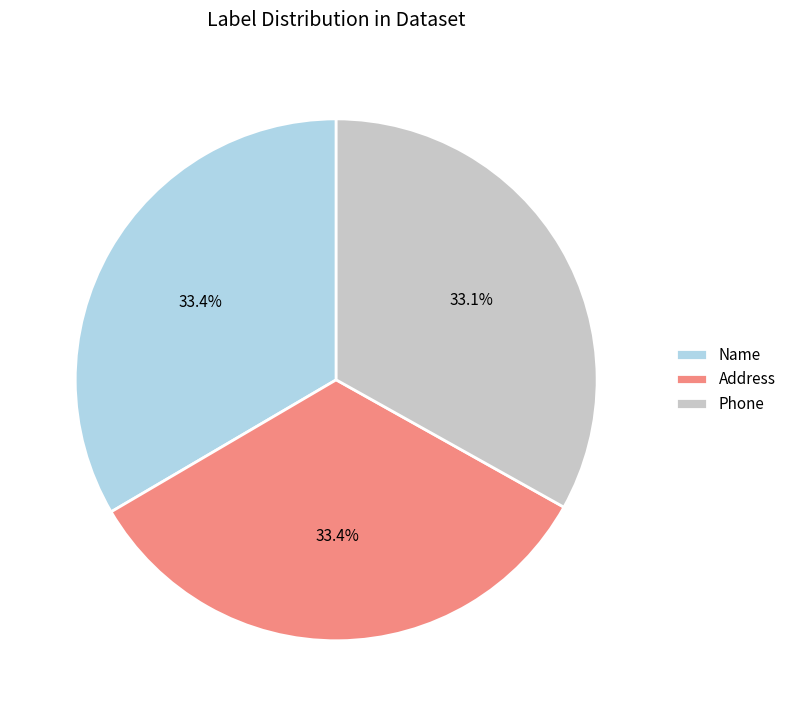

Is there a majority slice in this chart?

No